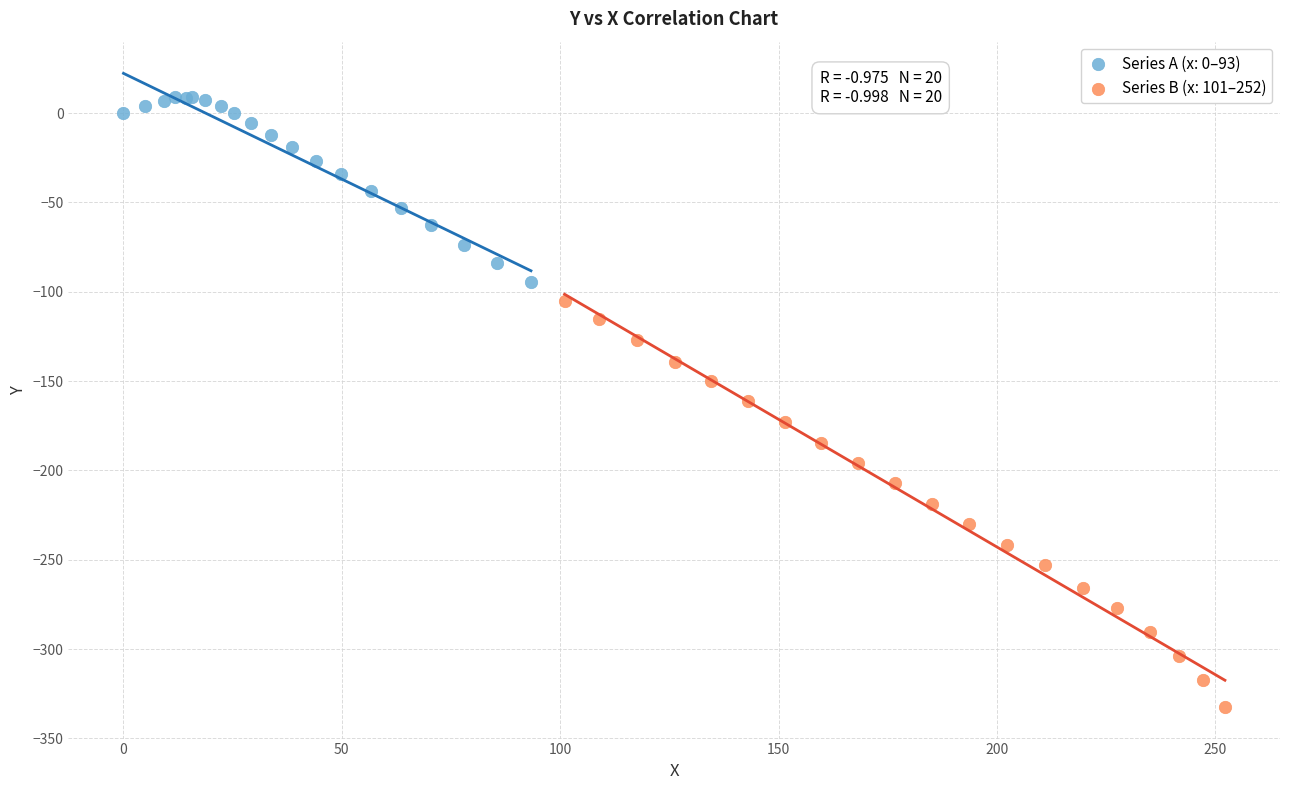

Which series reaches the minimum Y coordinate?

Series B (x: 101–252)